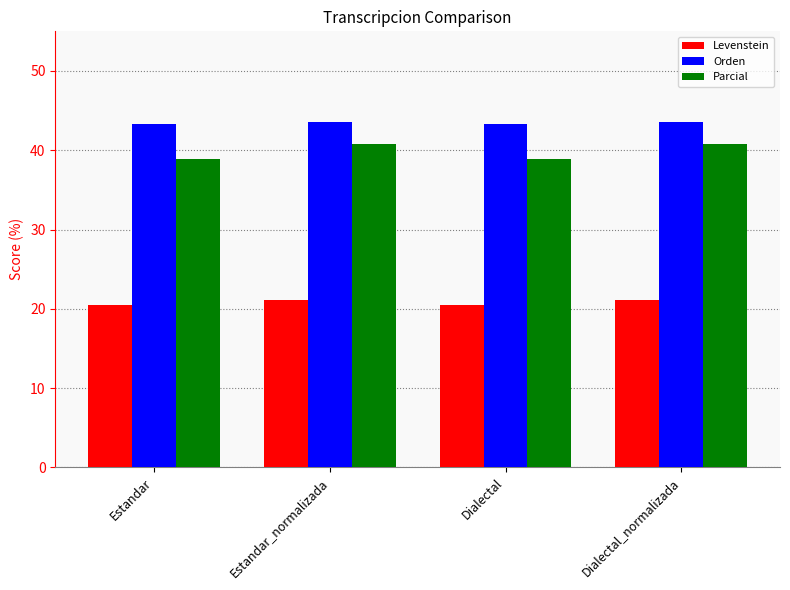

The value of Levenstein at Estandar_normalizada is 21.1. True or false?

True